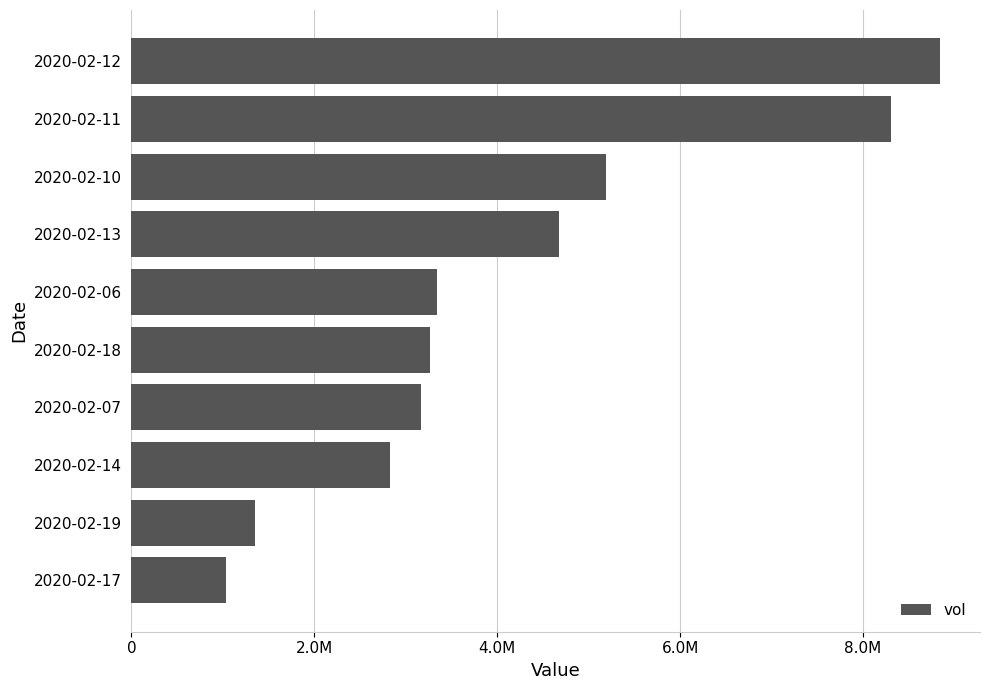

What is the average value?

4200270